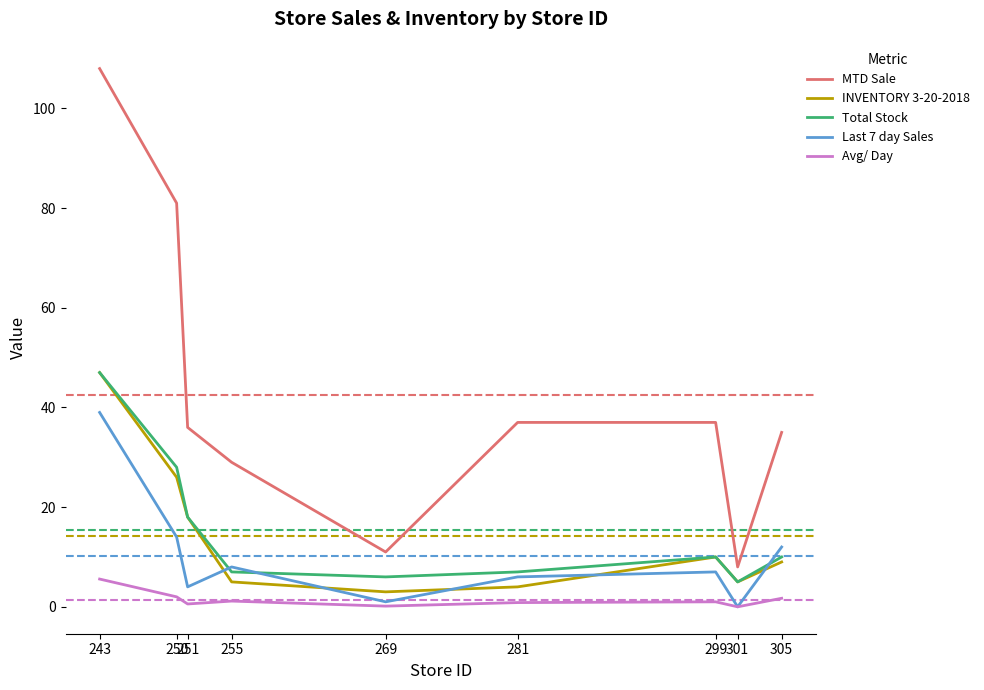

Between 250 and 281, which series saw the biggest shift?

MTD Sale